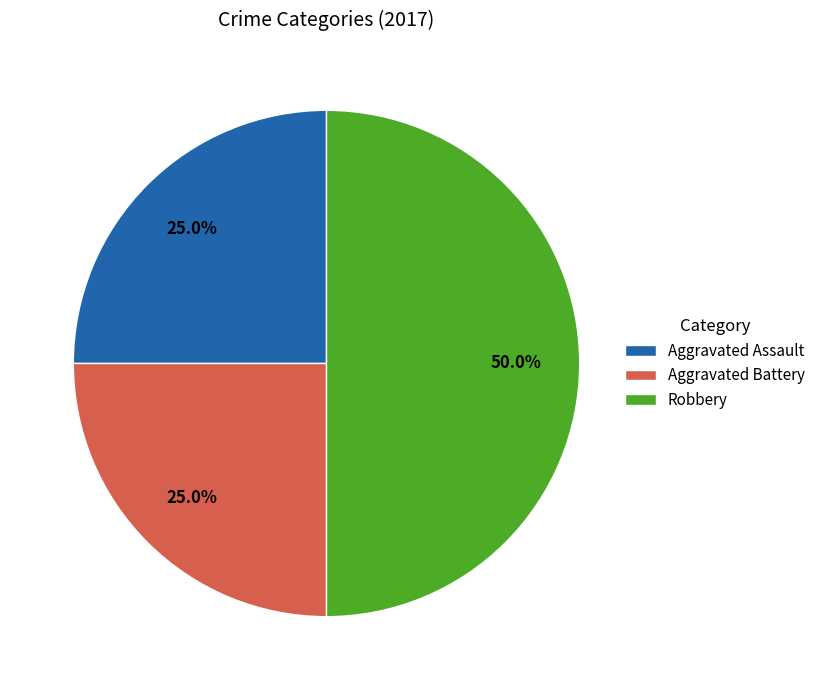

The Robbery slice represents 50% of the pie. True or false?

True